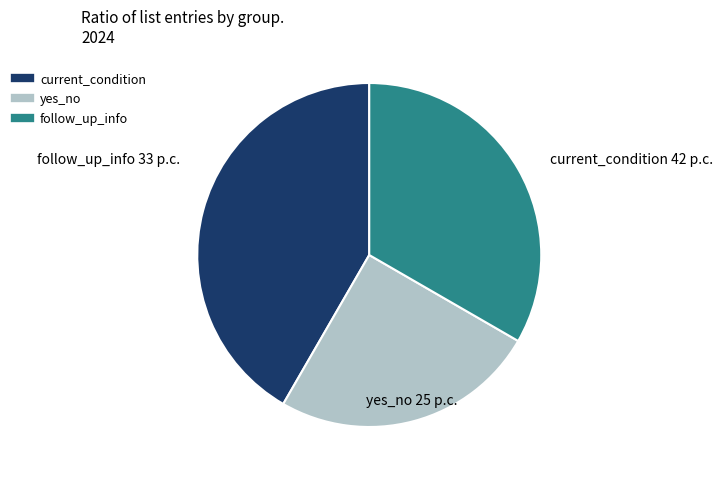

Does yes_no represent more than half of the total?

No